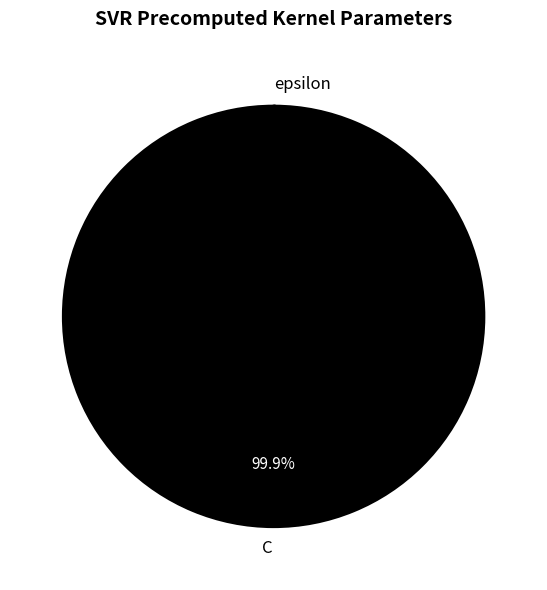

Which category has the biggest portion of the pie?

C